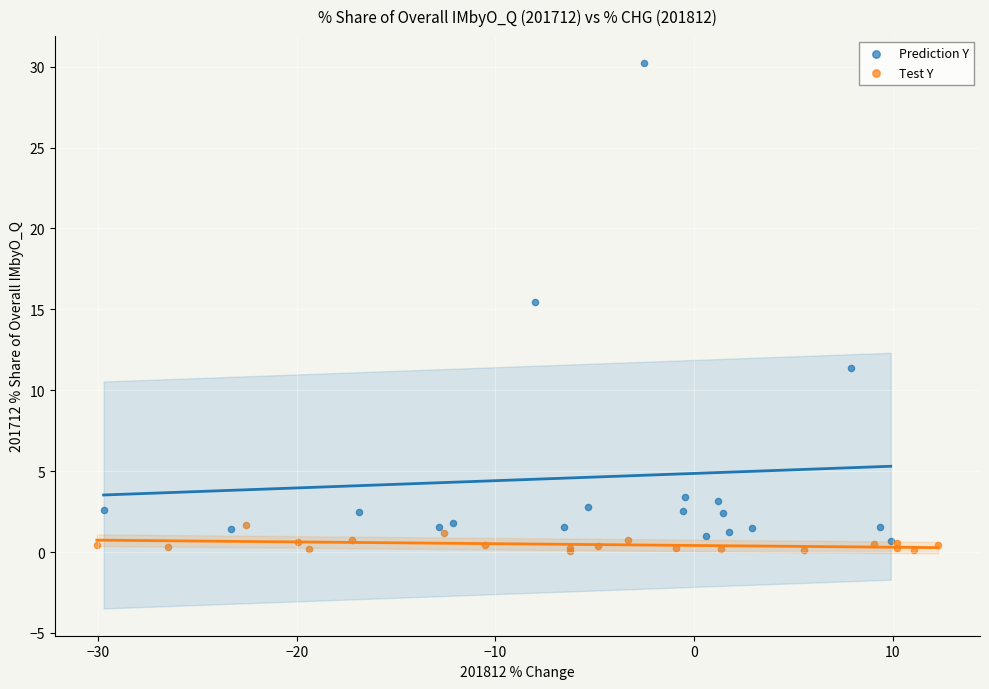

Which series contains the highest Y value?

Prediction Y